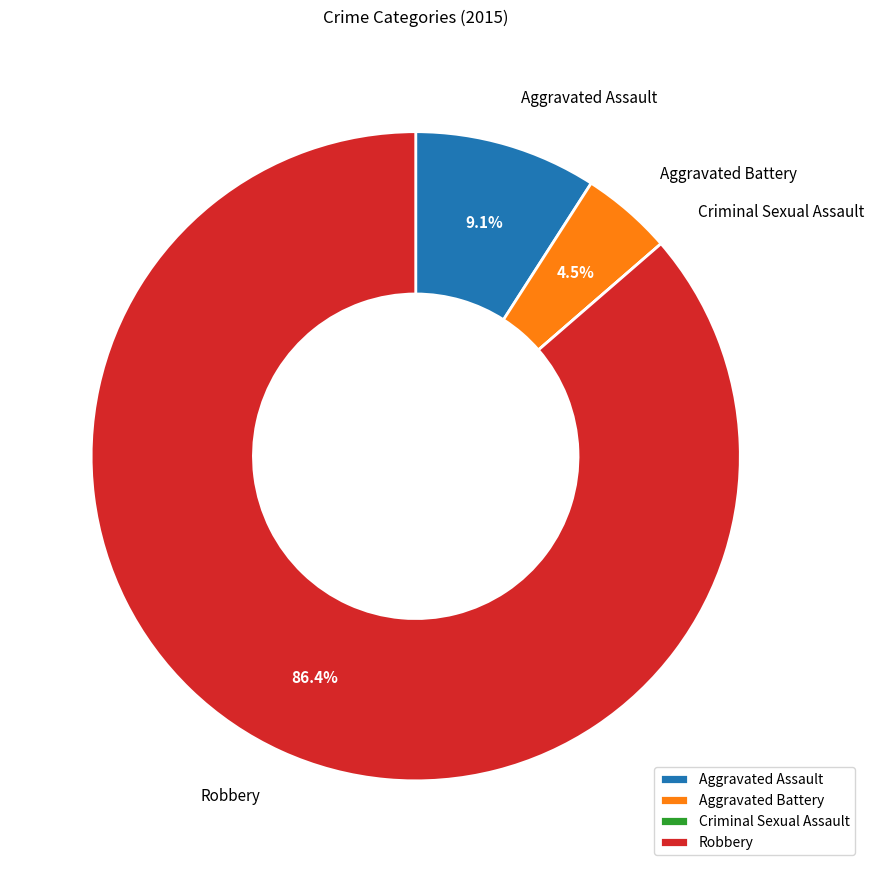

To the nearest percent, what percentage of the pie is Aggravated Assault?

9%